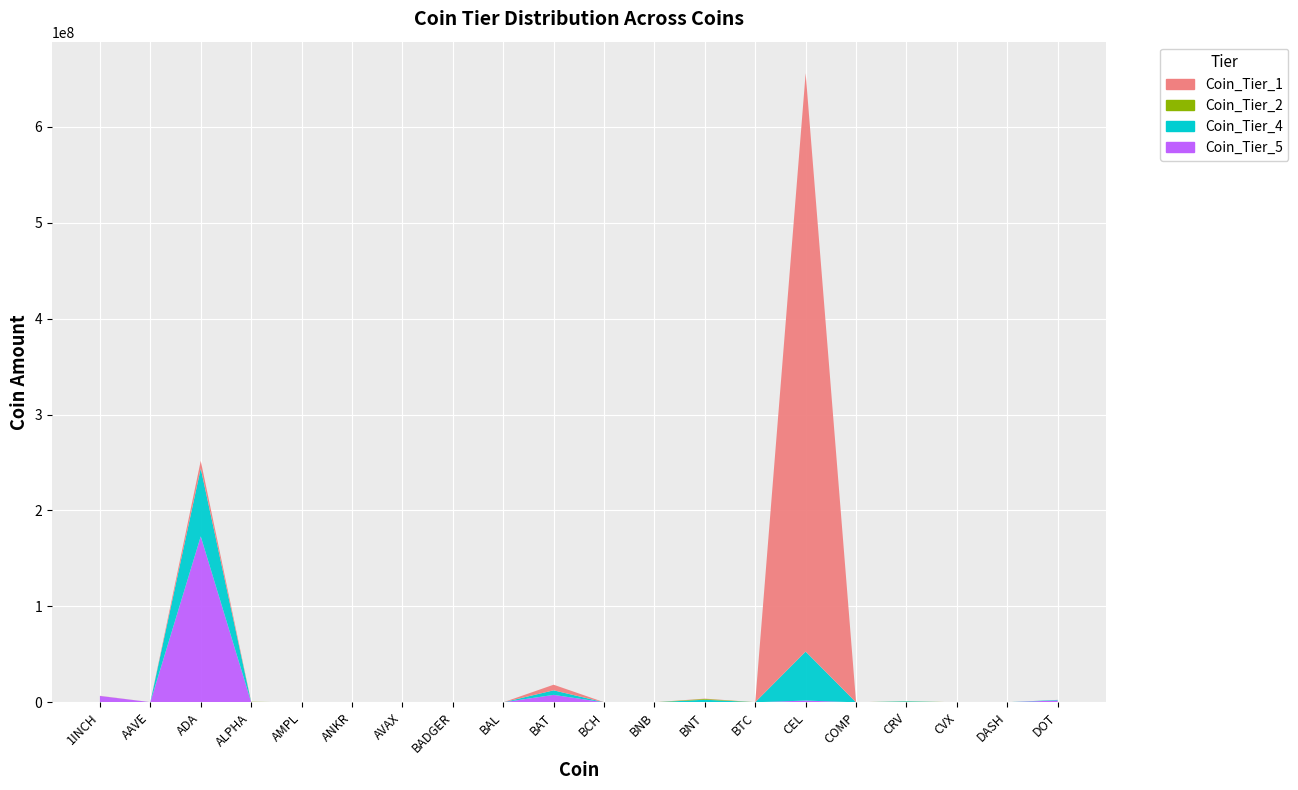

Reading left to right, extract all data points from this chart.

Coin_Tier_1: 1INCH=146675.0	AAVE=6184.4	ADA=7900209.7	ALPHA=0.0	AMPL=204.1	ANKR=24004.6	AVAX=0.0	BADGER=38.8	BAL=617.7	BAT=5845855.6	BCH=73426.1	BNB=35291.2	BNT=296631.1	BTC=10091.8	CEL=603004942.4	COMP=21790.7	CRV=21142.5	CVX=0.0	DASH=19414.6	DOT=37610.4
Coin_Tier_2: 1INCH=0.0	AAVE=8432.1	ADA=0.0	ALPHA=362079.9	AMPL=5501.8	ANKR=0.0	AVAX=24.9	BADGER=218718.3	BAL=1.8	BAT=0.0	BCH=10011.9	BNB=7605.2	BNT=836054.9	BTC=25412.6	CEL=0.0	COMP=5831.8	CRV=177569.9	CVX=62667.7	DASH=0.0	DOT=0.0
Coin_Tier_4: 1INCH=0.0	AAVE=19660.7	ADA=70861559.0	ALPHA=0.8	AMPL=0.0	ANKR=0.0	AVAX=0.4	BADGER=20521.8	BAL=11679.0	BAT=4740567.1	BCH=54981.8	BNB=26000.0	BNT=2557742.5	BTC=51526.5	CEL=51076597.2	COMP=6914.0	CRV=948864.4	CVX=384.5	DASH=44016.6	DOT=577277.8
Coin_Tier_5: 1INCH=6666666.7	AAVE=166740.7	ADA=172989654.2	ALPHA=189849.2	AMPL=37.9	ANKR=4802.1	AVAX=3290.1	BADGER=46.1	BAL=0.0	BAT=7764347.0	BCH=13301.1	BNB=10344.8	BNT=168275.0	BTC=66673.5	CEL=1832874.0	COMP=7844.3	CRV=15009.2	CVX=1084.0	DASH=73093.0	DOT=1945859.0